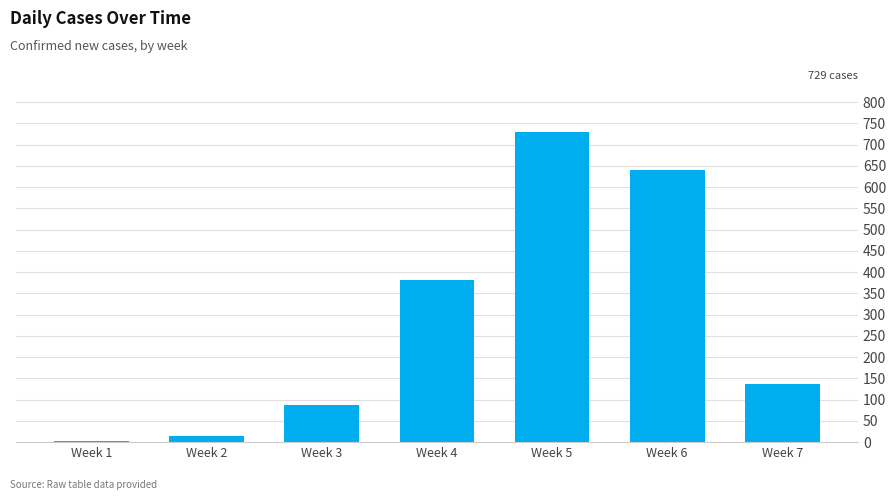

Between Week 7 and Week 4, which is larger?

Week 4